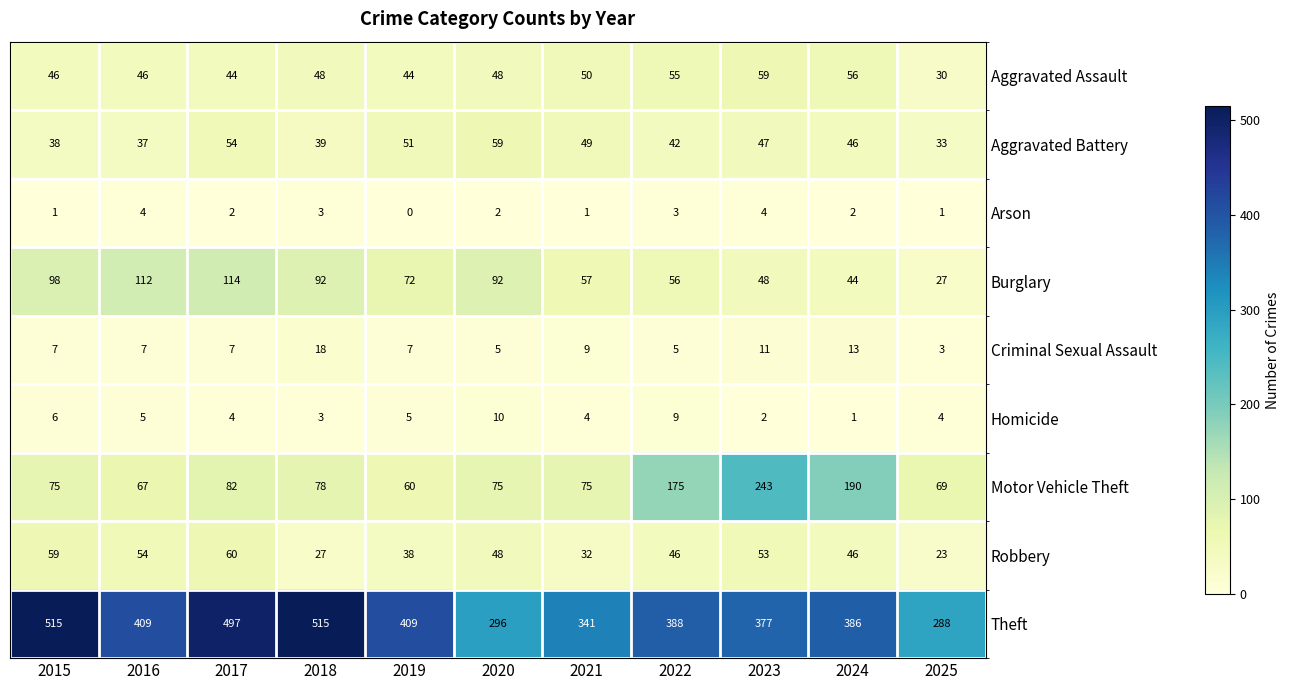

The value of Aggravated Battery at 2022 is 42. True or false?

True